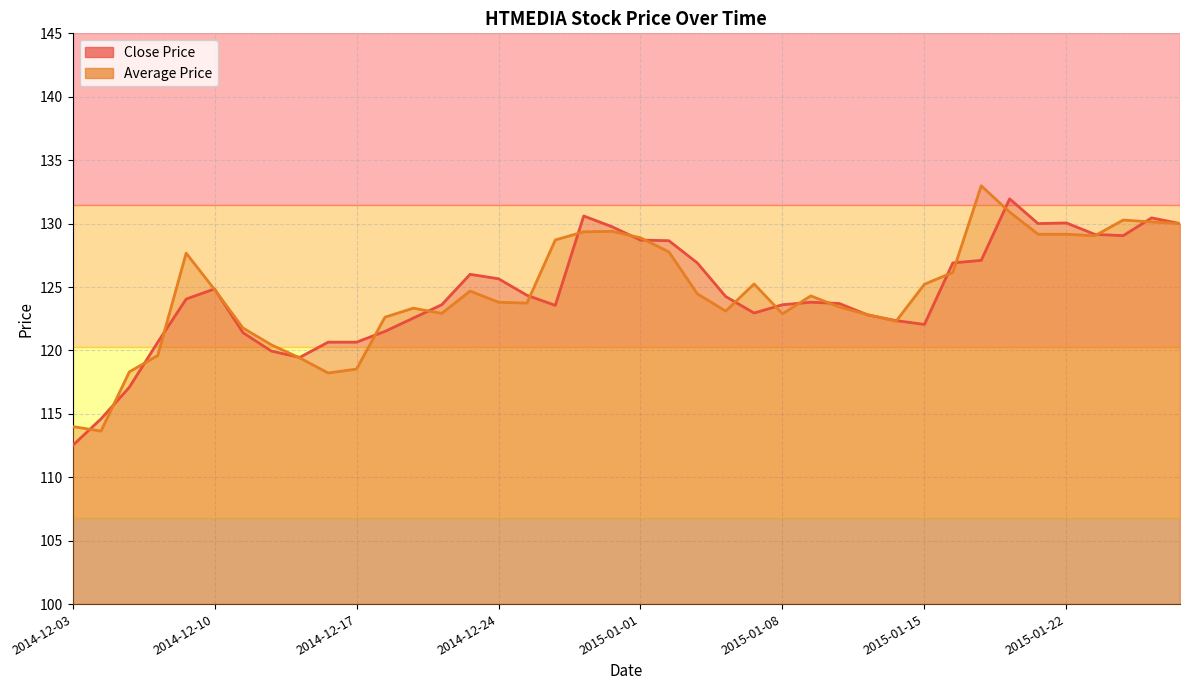

What is the average value of the Average Price series?

124.6